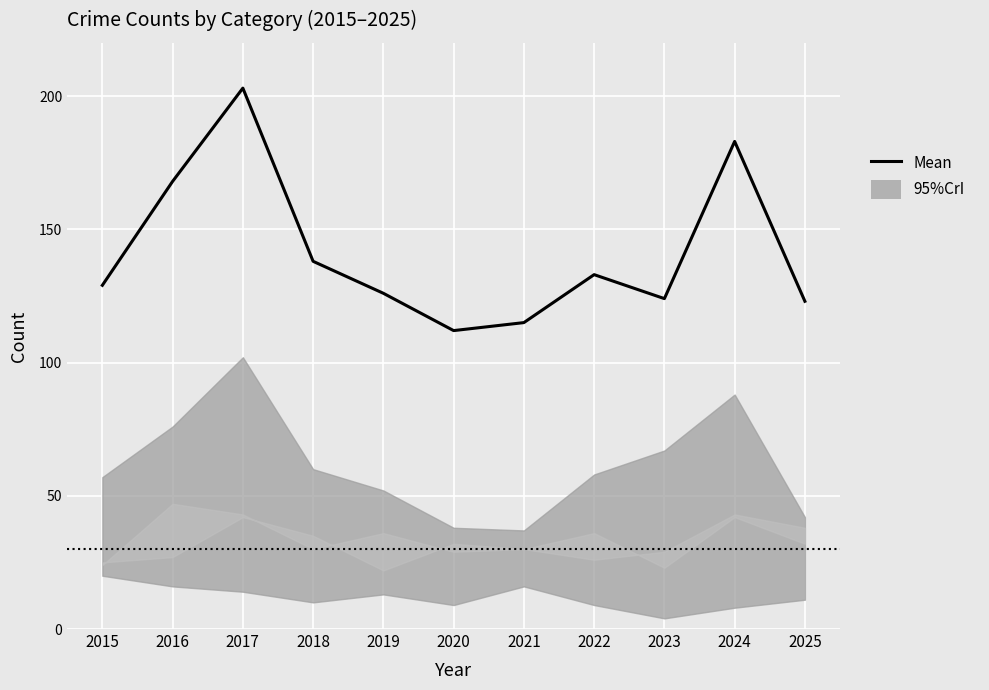

What is the average value?

141